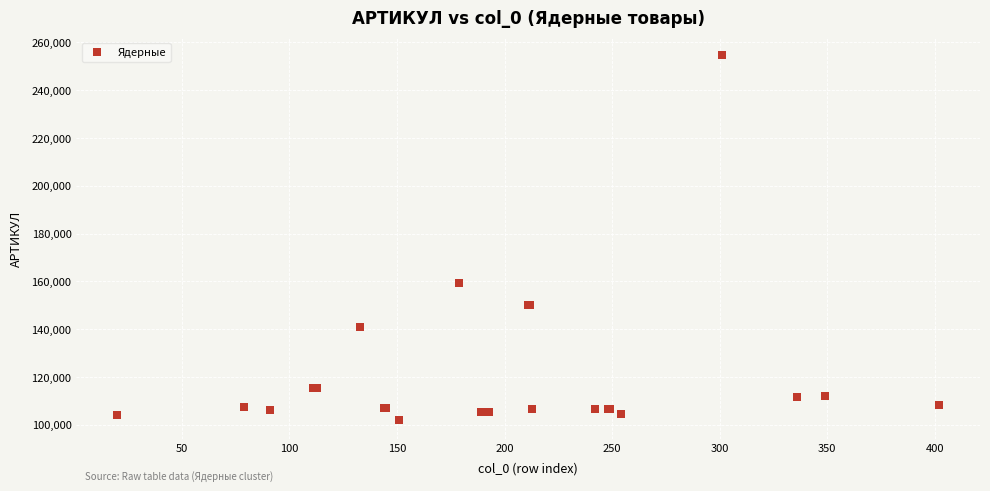

What Y value in the scatter plot is closest to 178132?

159497